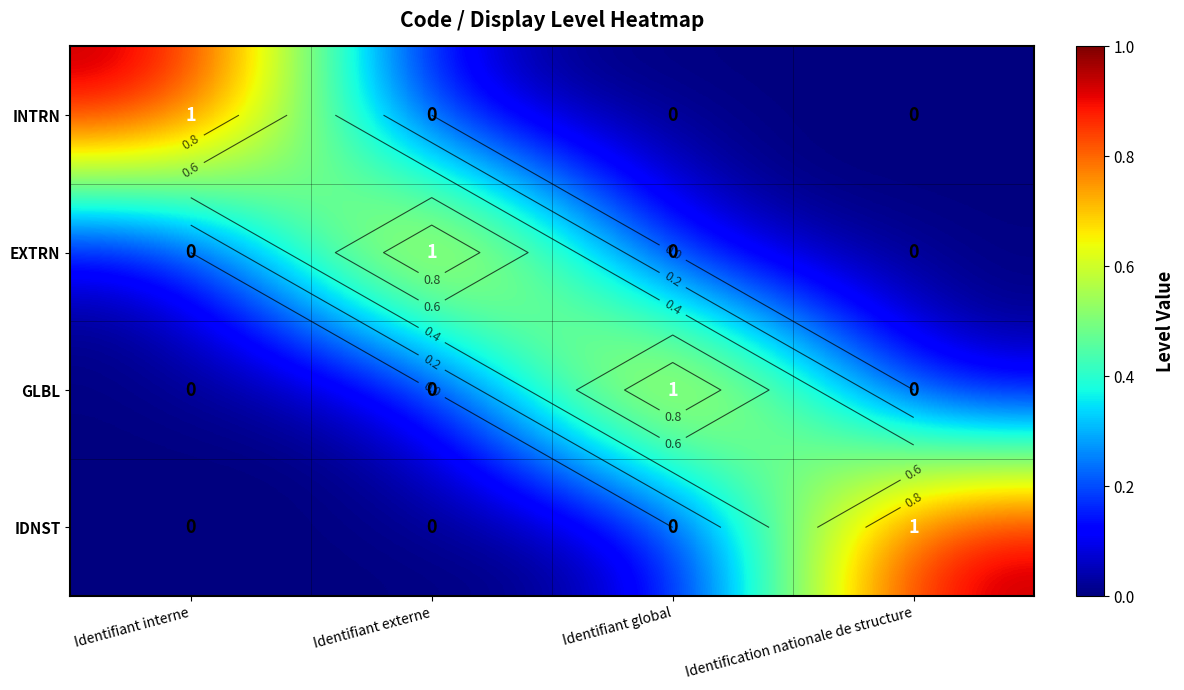

How many values in IDNST are above zero?

1